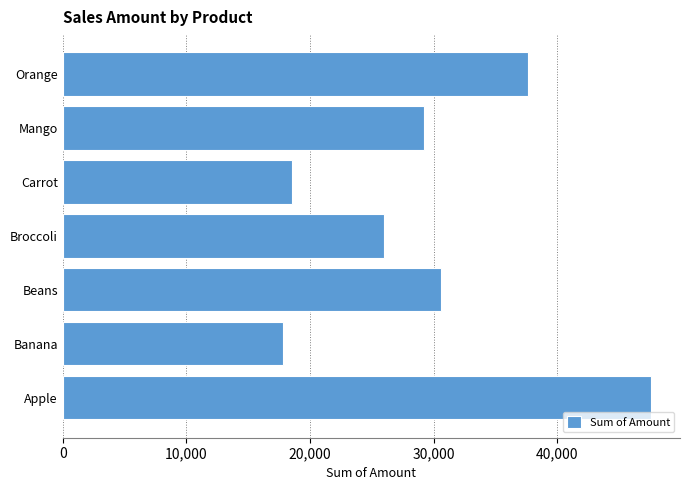

Reading bottom to top, list all the values displayed in this chart.

47530	17830	30560	26010	18550	29181	37650